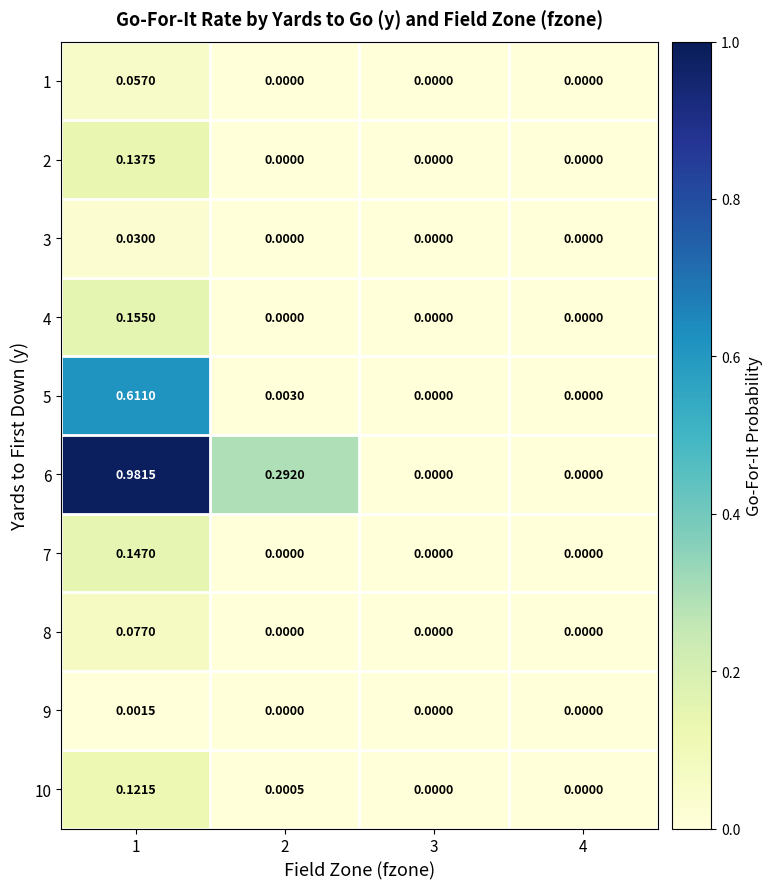

Reading right to left, list all the values displayed in this chart.

1: 4=0.0	3=0.0	2=0.0	1=0.1
2: 4=0.0	3=0.0	2=0.0	1=0.1
3: 4=0.0	3=0.0	2=0.0	1=0.0
4: 4=0.0	3=0.0	2=0.0	1=0.2
5: 4=0.0	3=0.0	2=0.0	1=0.6
6: 4=0.0	3=0.0	2=0.3	1=1.0
7: 4=0.0	3=0.0	2=0.0	1=0.1
8: 4=0.0	3=0.0	2=0.0	1=0.1
9: 4=0.0	3=0.0	2=0.0	1=0.0
10: 4=0.0	3=0.0	2=0.0	1=0.1